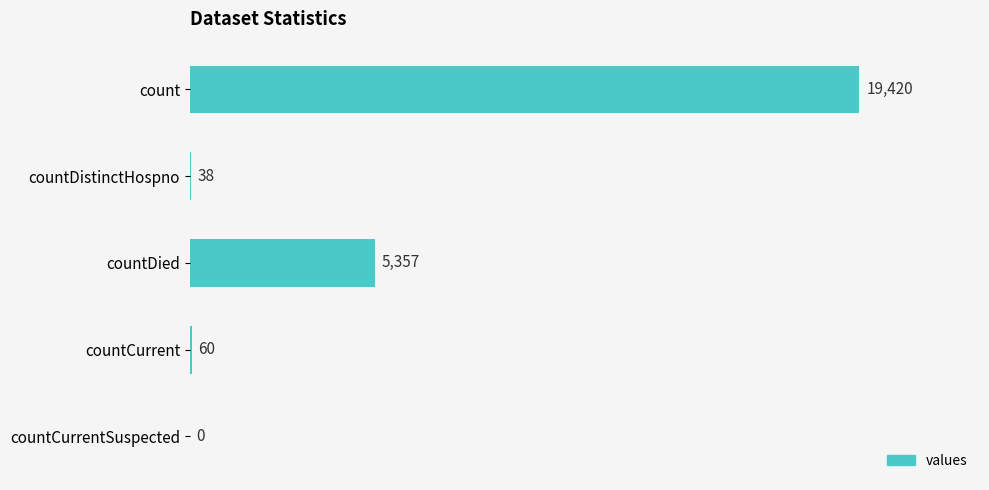

Reading top to bottom, what are all the values shown in this chart?

count=19420	countDistinctHospno=38	countDied=5357	countCurrent=60	countCurrentSuspected=0